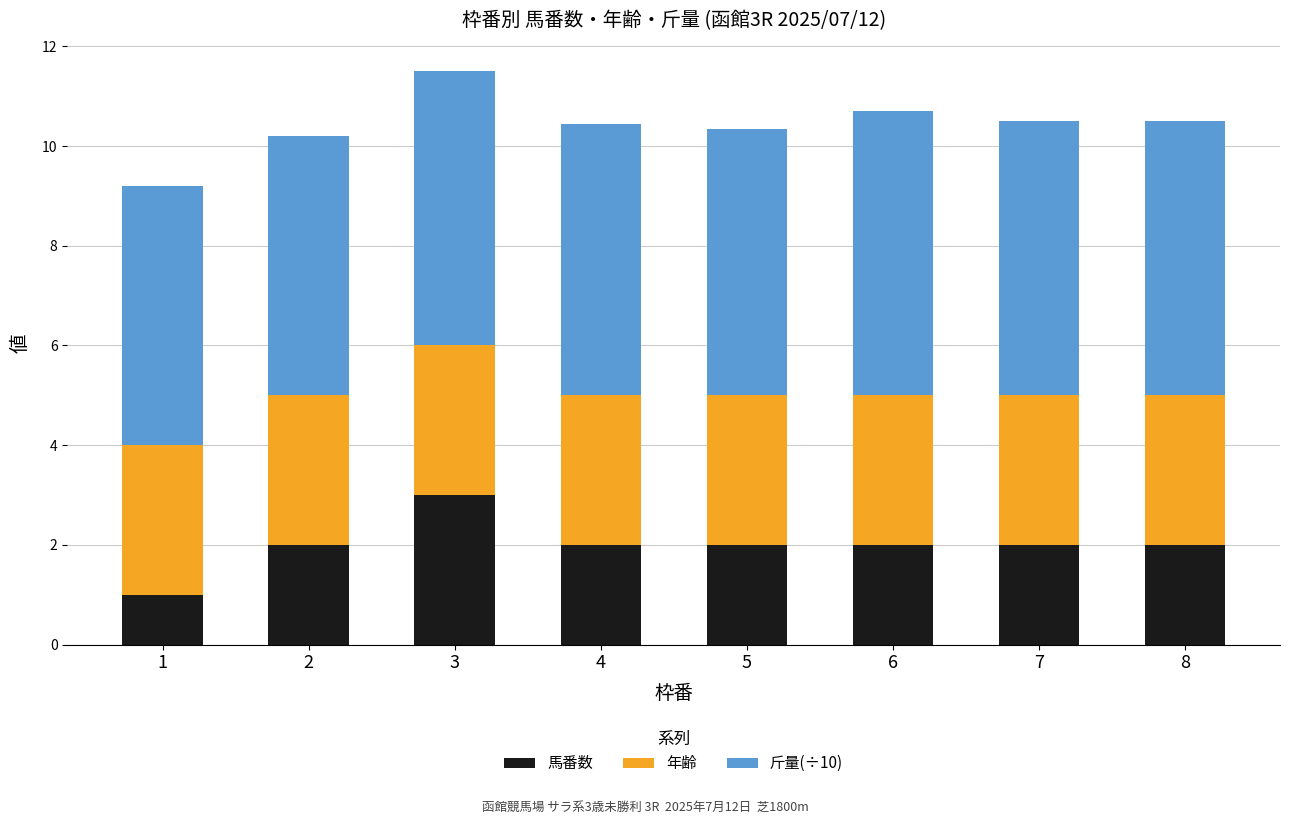

The value of 馬番数 at 3 is 1.2. True or false?

False